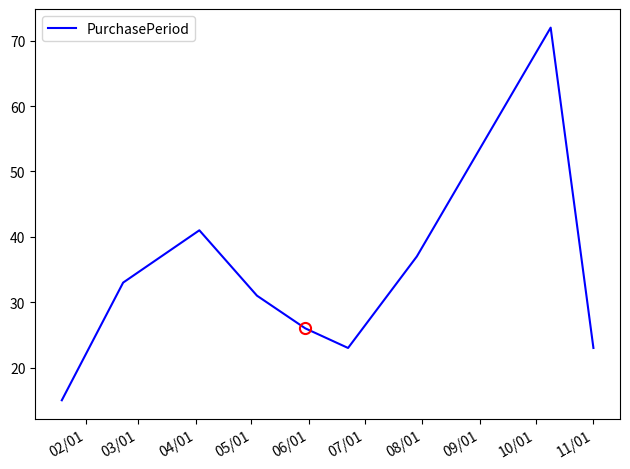

What is the smallest value displayed?

15